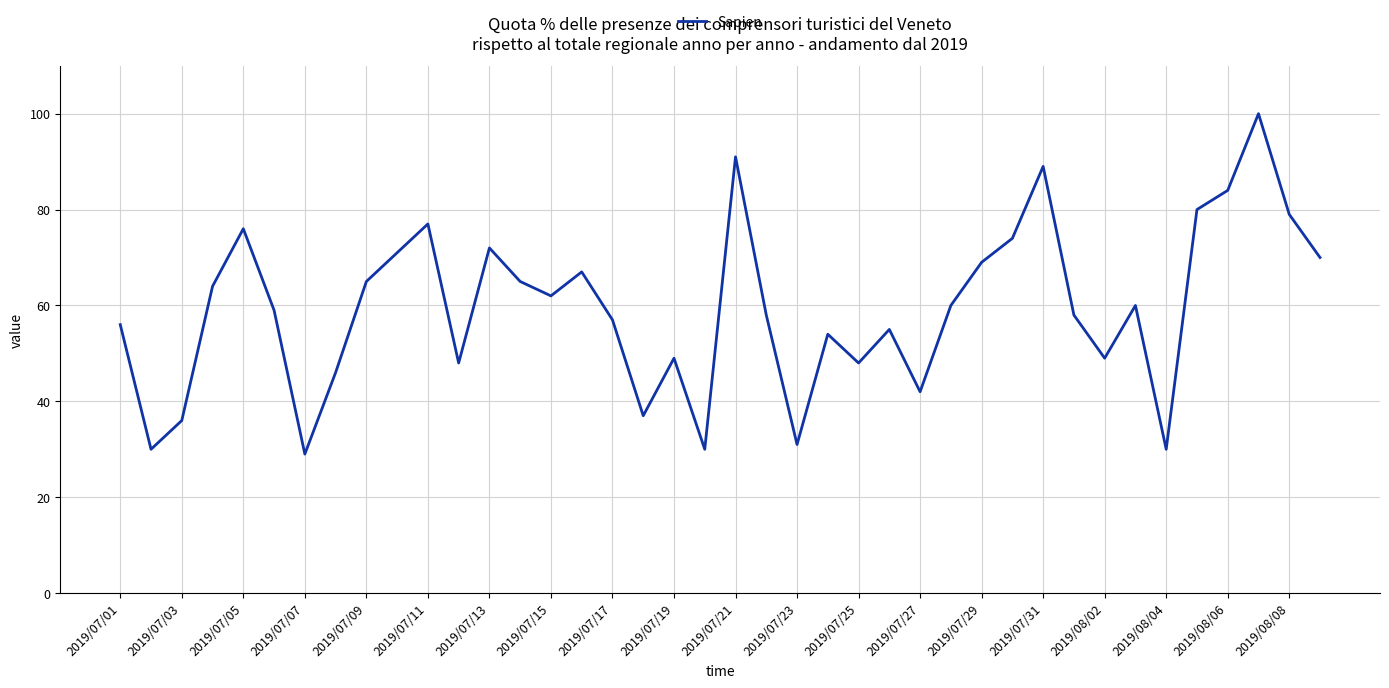

Does the chart display data point markers on the line(s)?

No